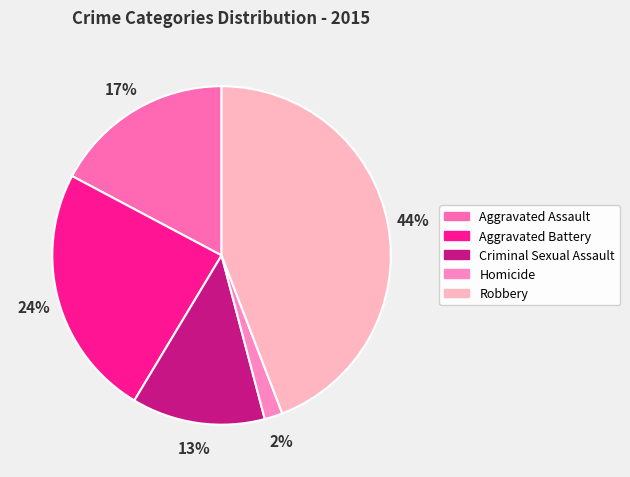

Between Aggravated Assault and Aggravated Battery, which is larger?

Aggravated Battery